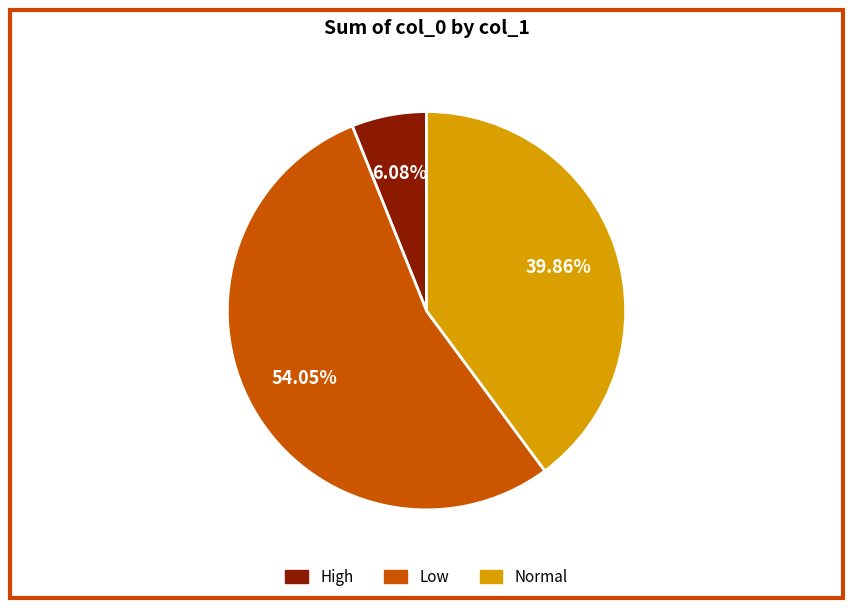

To the nearest percent, what is the difference between the largest and smallest slice percentages?

48%